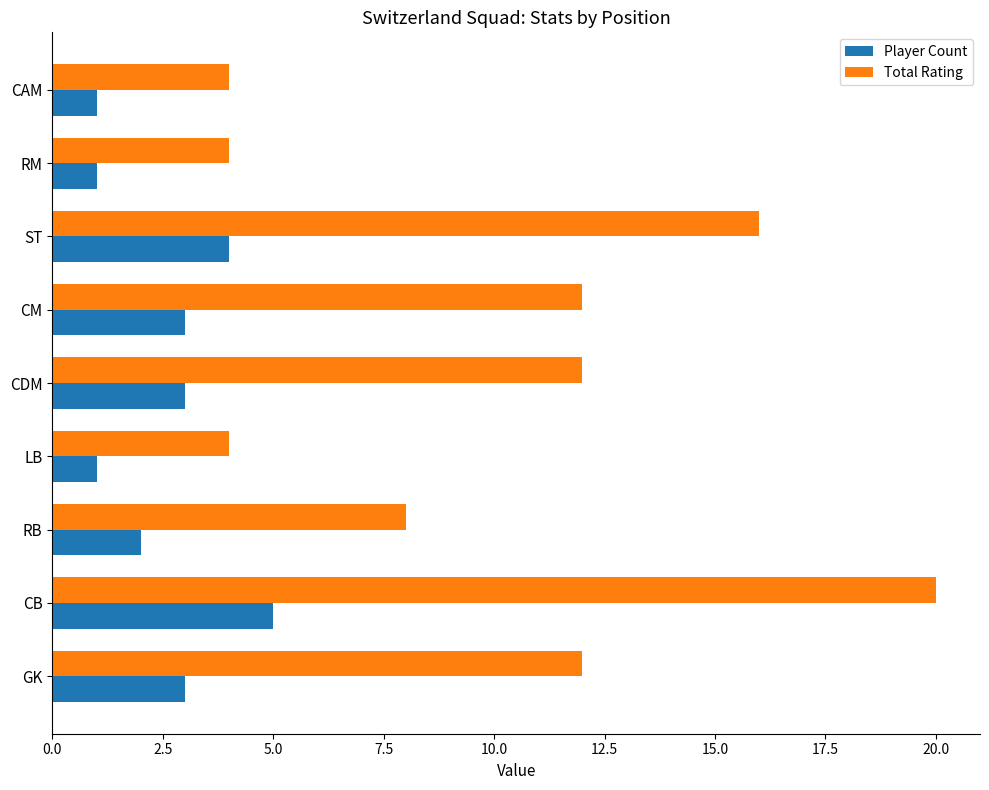

Which category has the highest value in the Player Count series?

CB